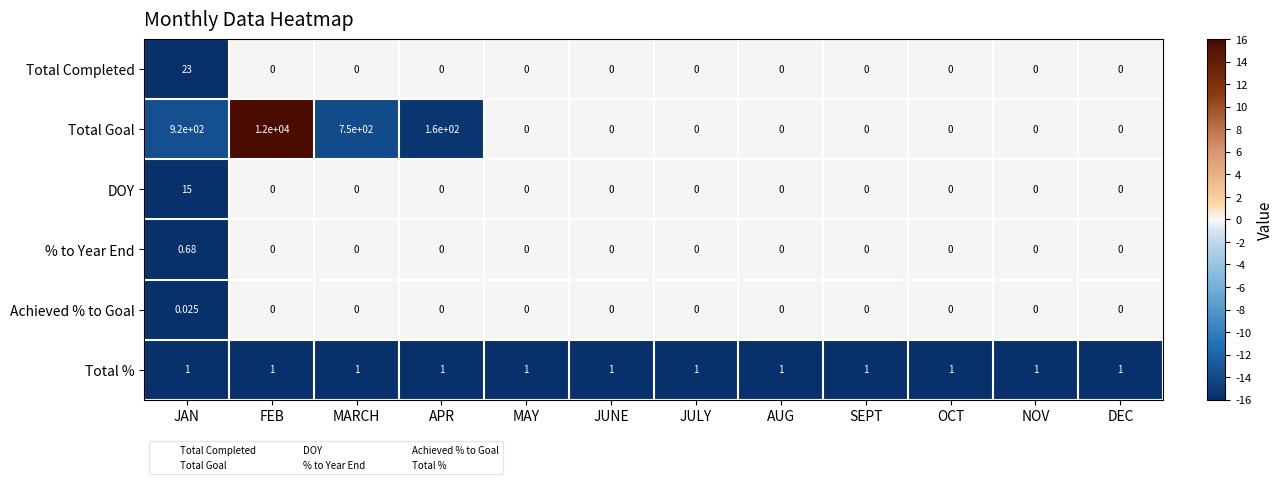

Between FEB and OCT, which series saw the biggest shift?

Total Goal